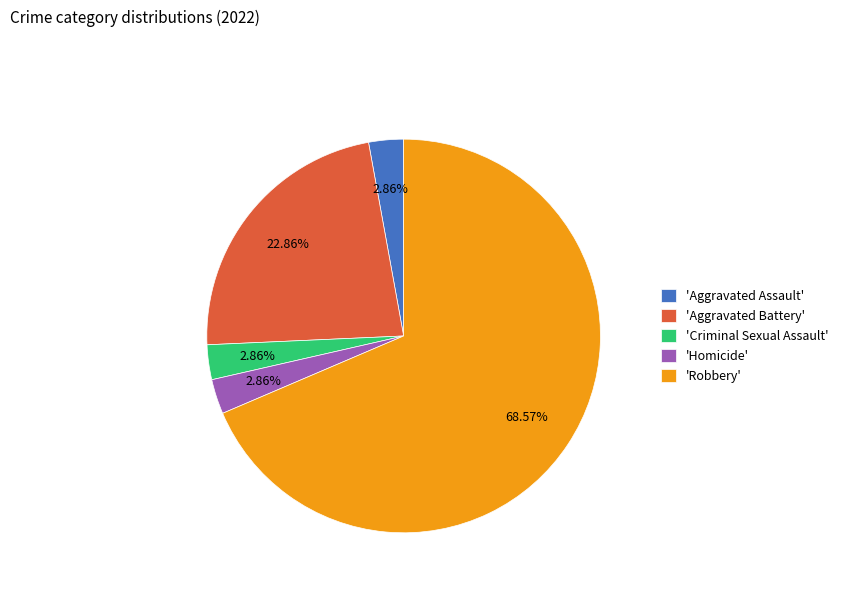

Which has a higher value, 'Aggravated Assault' or 'Aggravated Battery'?

'Aggravated Battery'